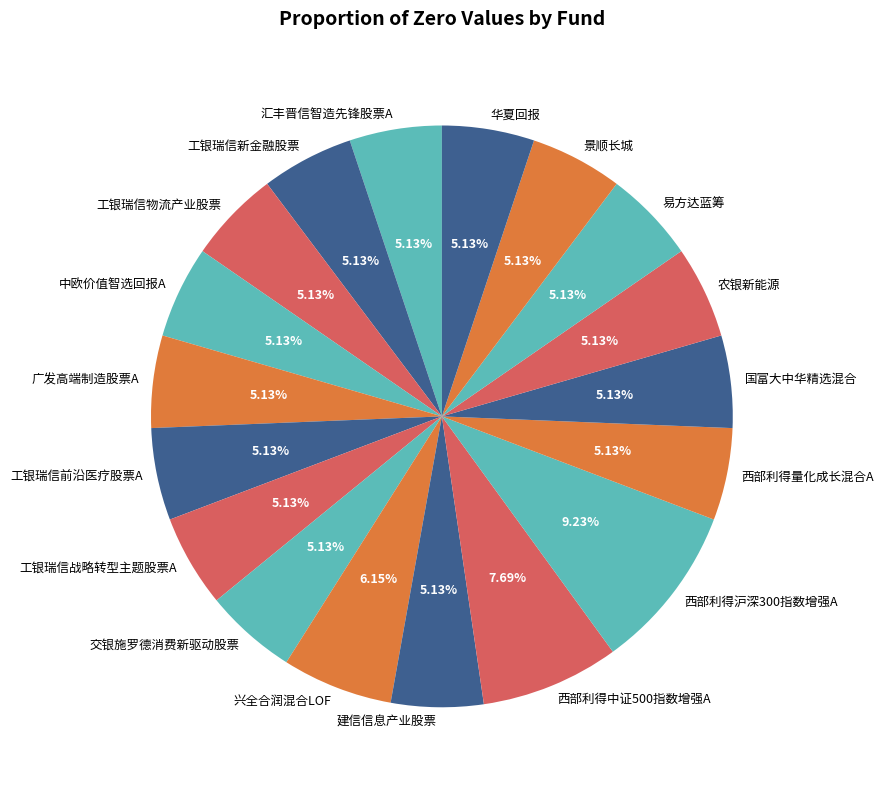

What portion of the pie excludes 国富大中华精选混合?

94.9%